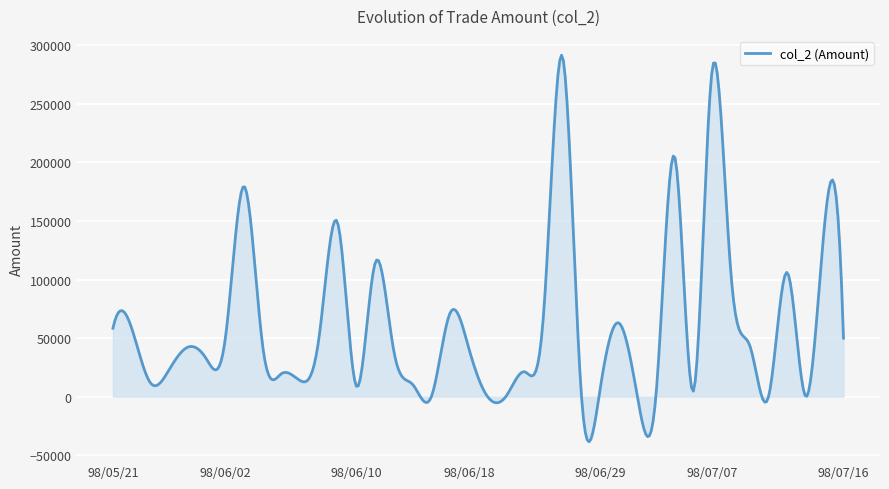

What is the average value?

61726.6